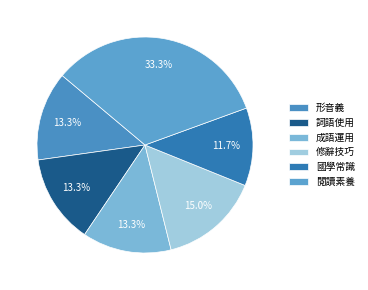

Is there any slice that represents more than half of the pie?

No